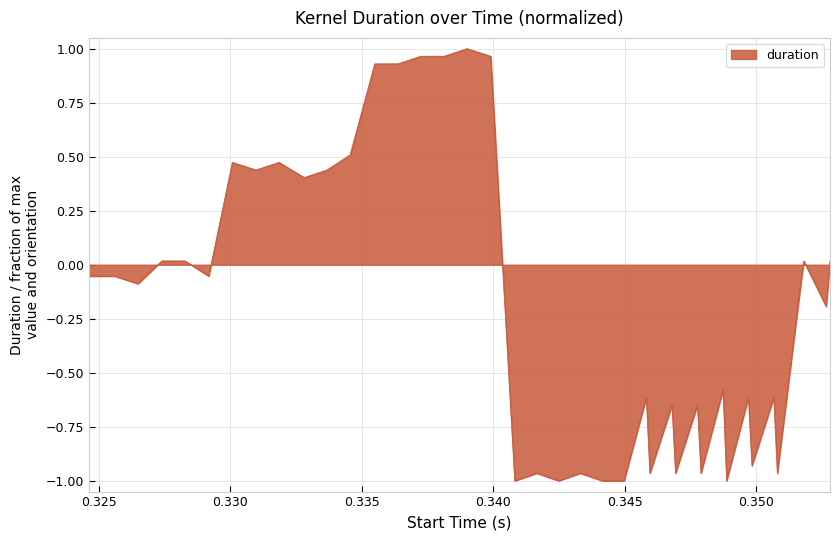

How many lines are shown in the chart?

1